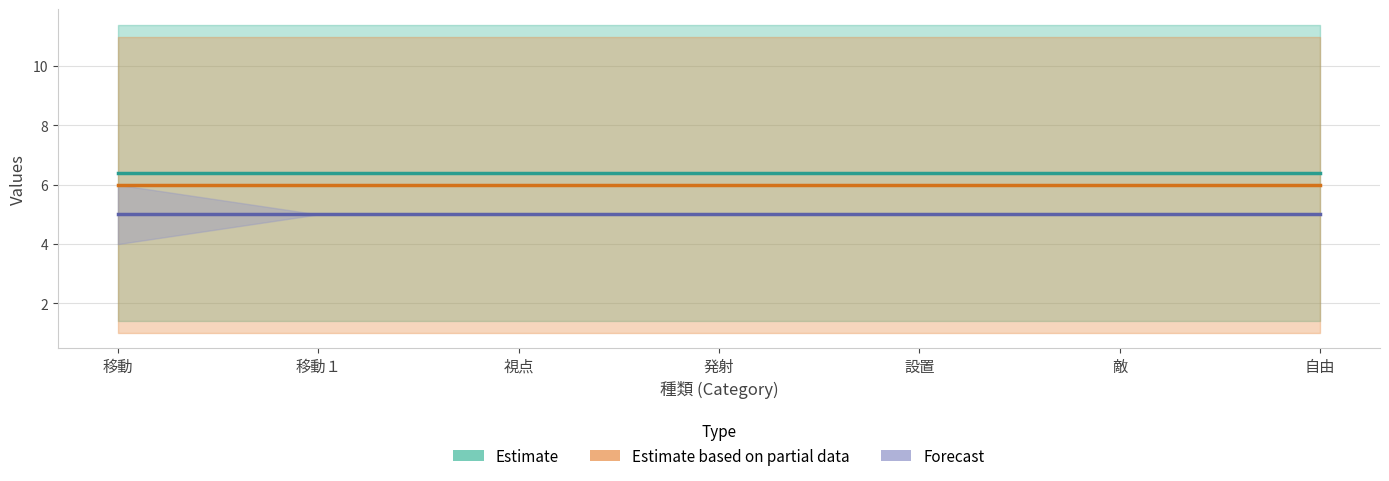

True or false: Forecast has a value of 5.0 at 発射.

True